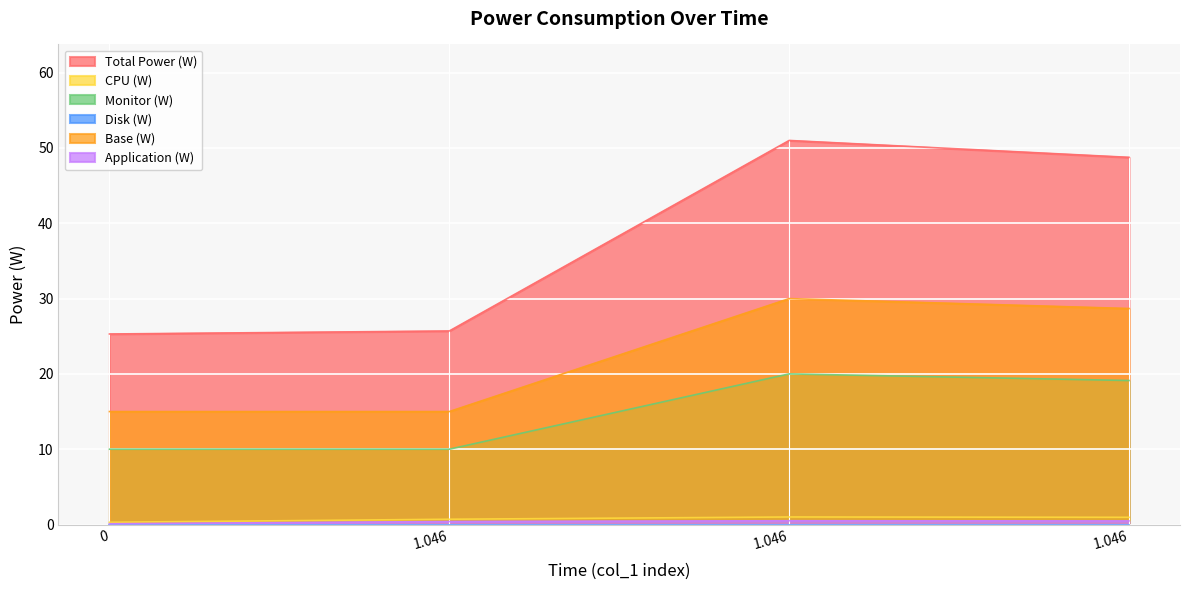

At how many categories does at least one series exceed 40?

2